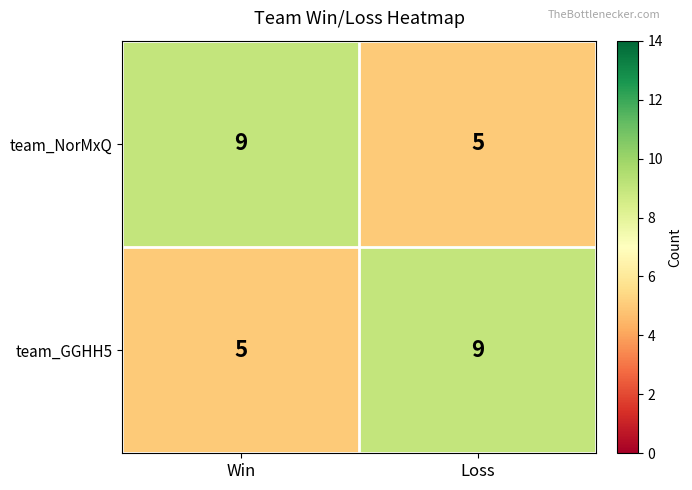

Reading right to left, transcribe all the data shown in this chart.

team_NorMxQ: 5	9
team_GGHH5: 9	5